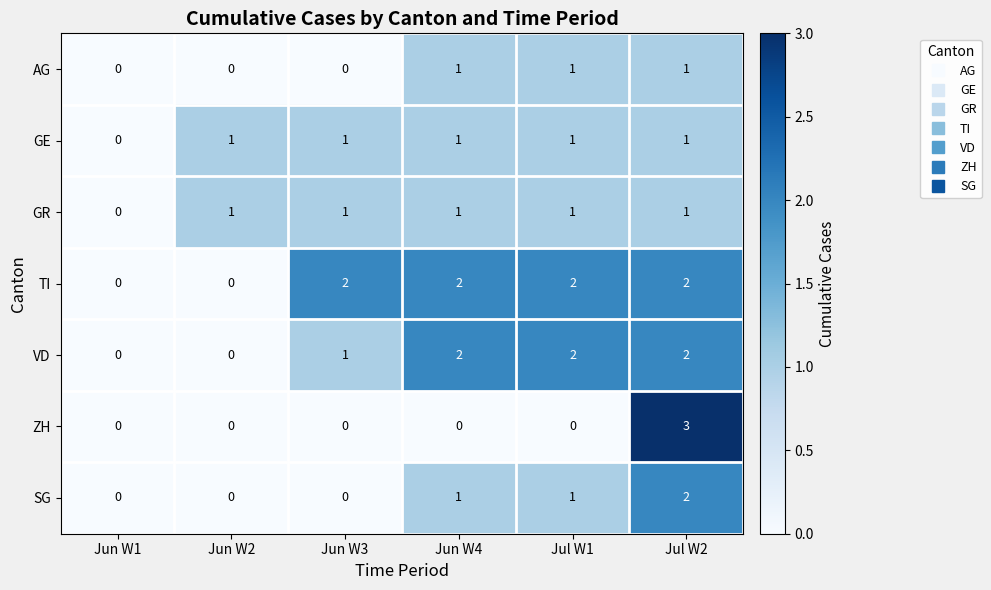

What is the difference between the maximum and minimum values in the ZH series?

3